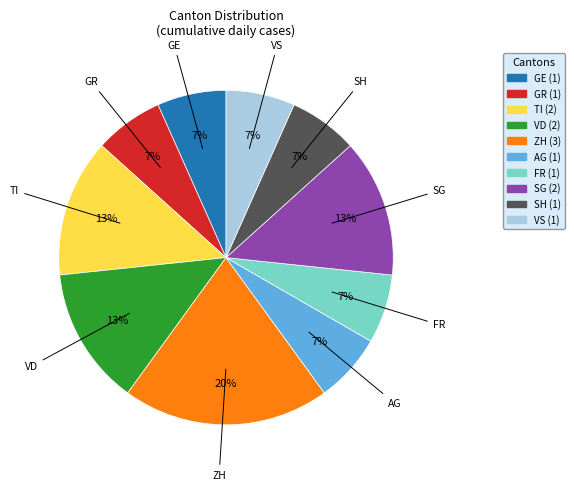

To the nearest percent, what is the difference between the largest and smallest slice percentages?

13%